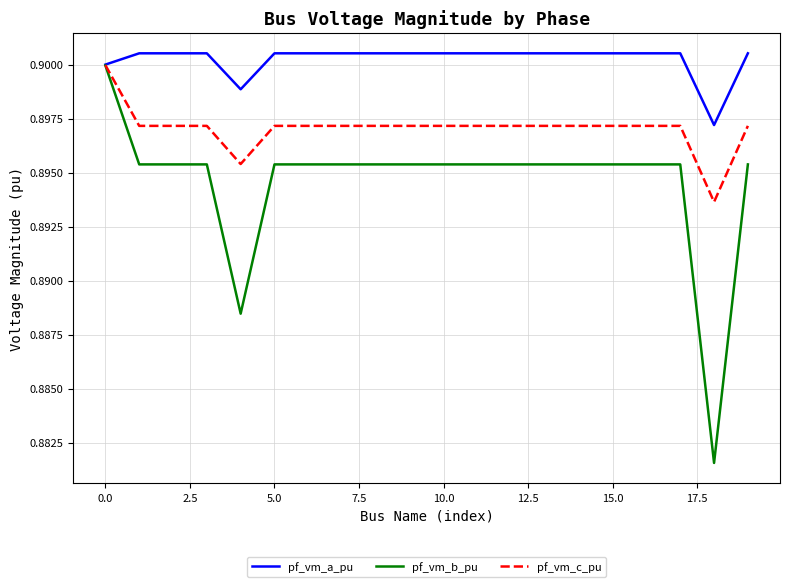

List the series in order of their overall mean, highest first.

pf_vm_a_pu, pf_vm_c_pu, pf_vm_b_pu